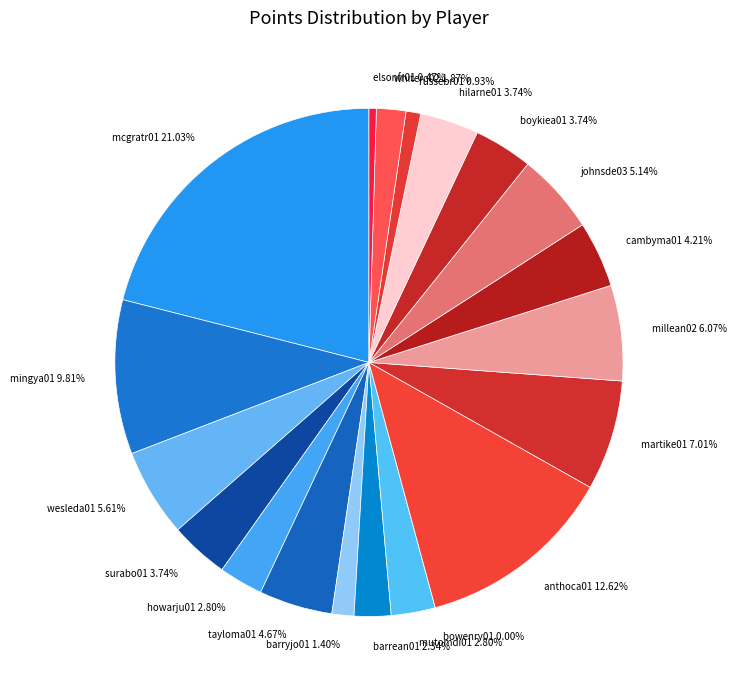

To the nearest percent, what is the average slice percentage?

5%